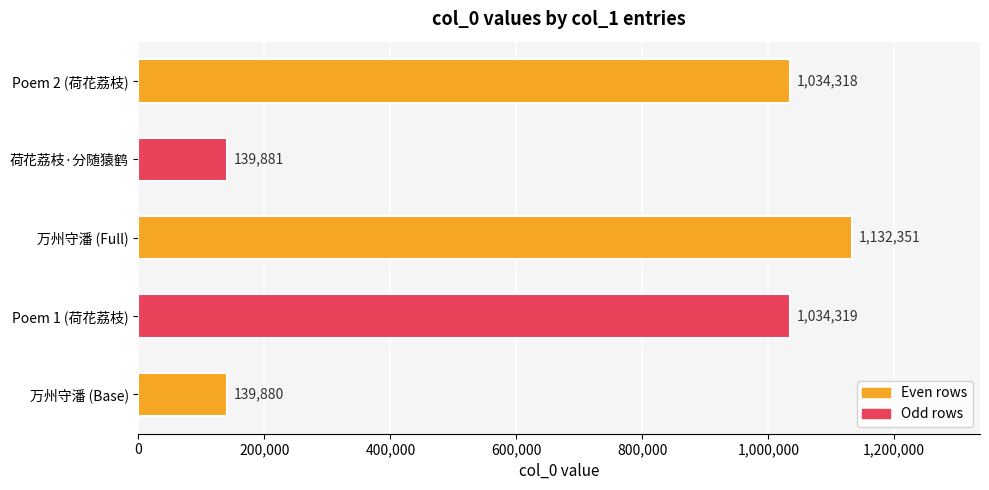

Rank the categories by value from lowest to highest.

万州守潘 (Base), 荷花荔枝·分随猿鹤, Poem 2 (荷花荔枝), Poem 1 (荷花荔枝), 万州守潘 (Full)